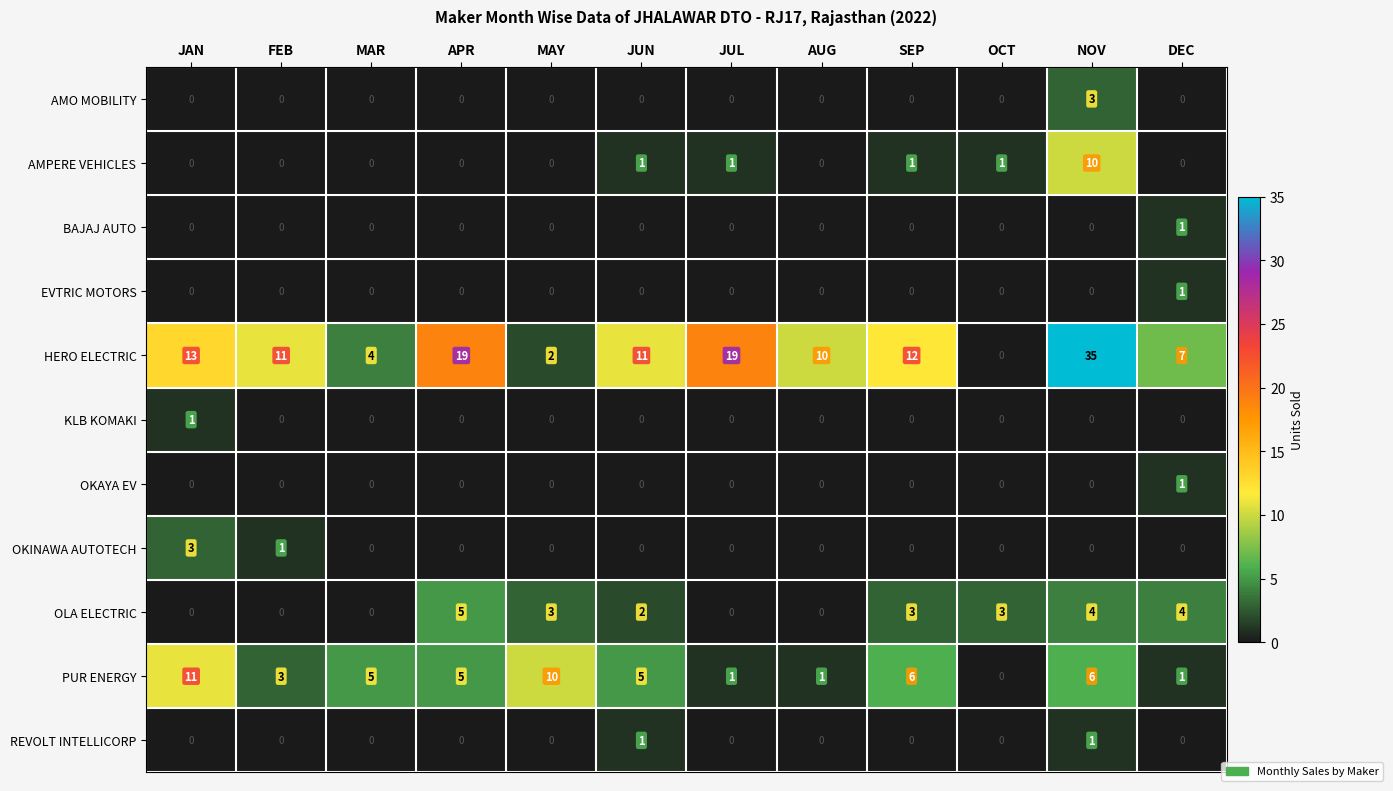

What is the sum of all AMPERE VEHICLES values?

14